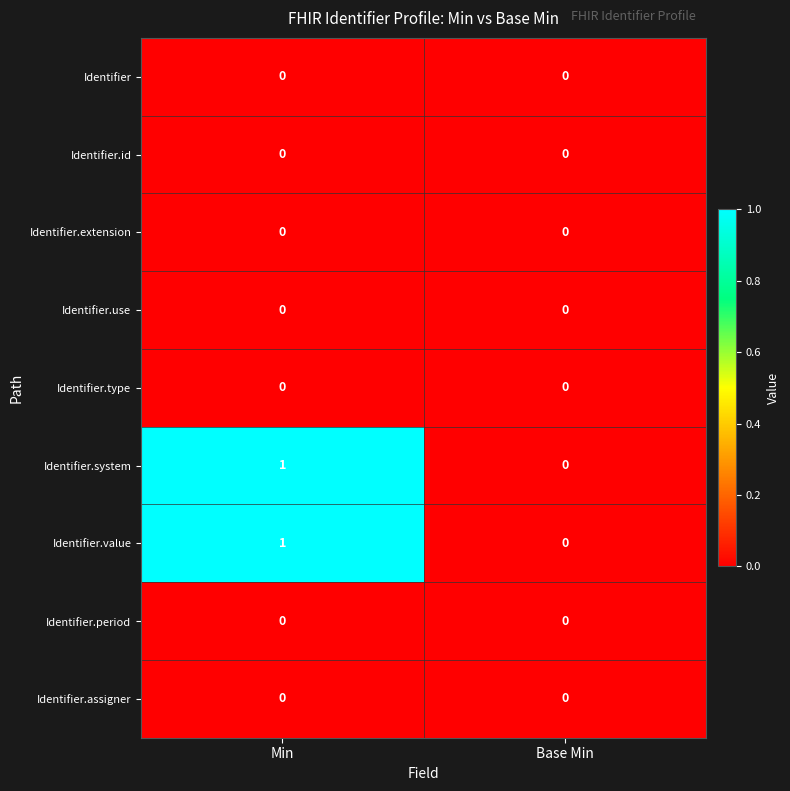

Reading left to right, list all the values displayed in this chart.

Identifier: Min=0	Base Min=0
Identifier.id: Min=0	Base Min=0
Identifier.extension: Min=0	Base Min=0
Identifier.use: Min=0	Base Min=0
Identifier.type: Min=0	Base Min=0
Identifier.system: Min=1	Base Min=0
Identifier.value: Min=1	Base Min=0
Identifier.period: Min=0	Base Min=0
Identifier.assigner: Min=0	Base Min=0